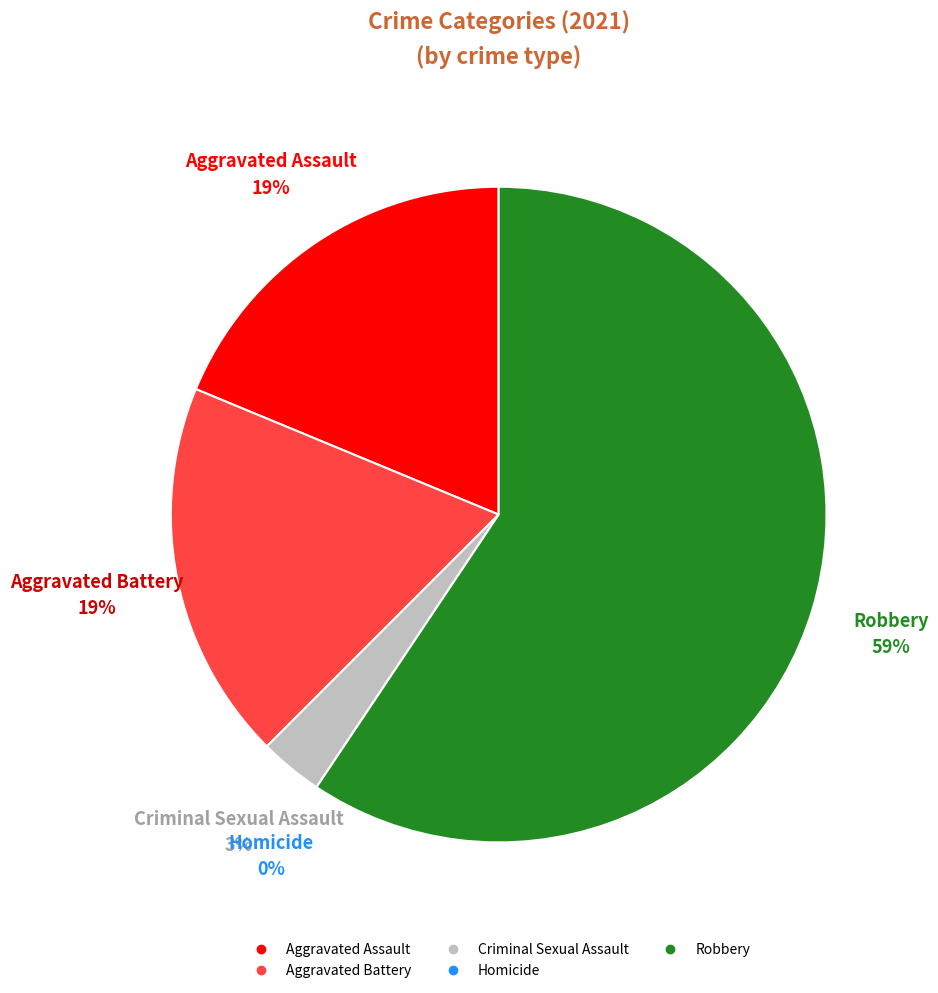

How many segments does this pie chart have?

5